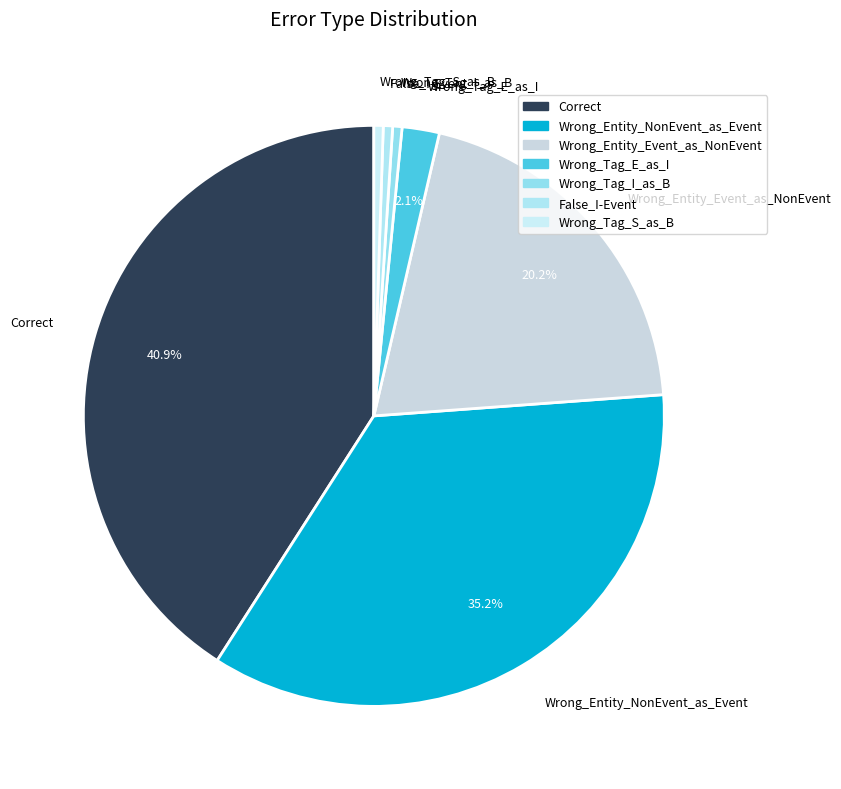

Which has a higher value, Wrong_Entity_Event_as_NonEvent or Wrong_Tag_E_as_I?

Wrong_Entity_Event_as_NonEvent